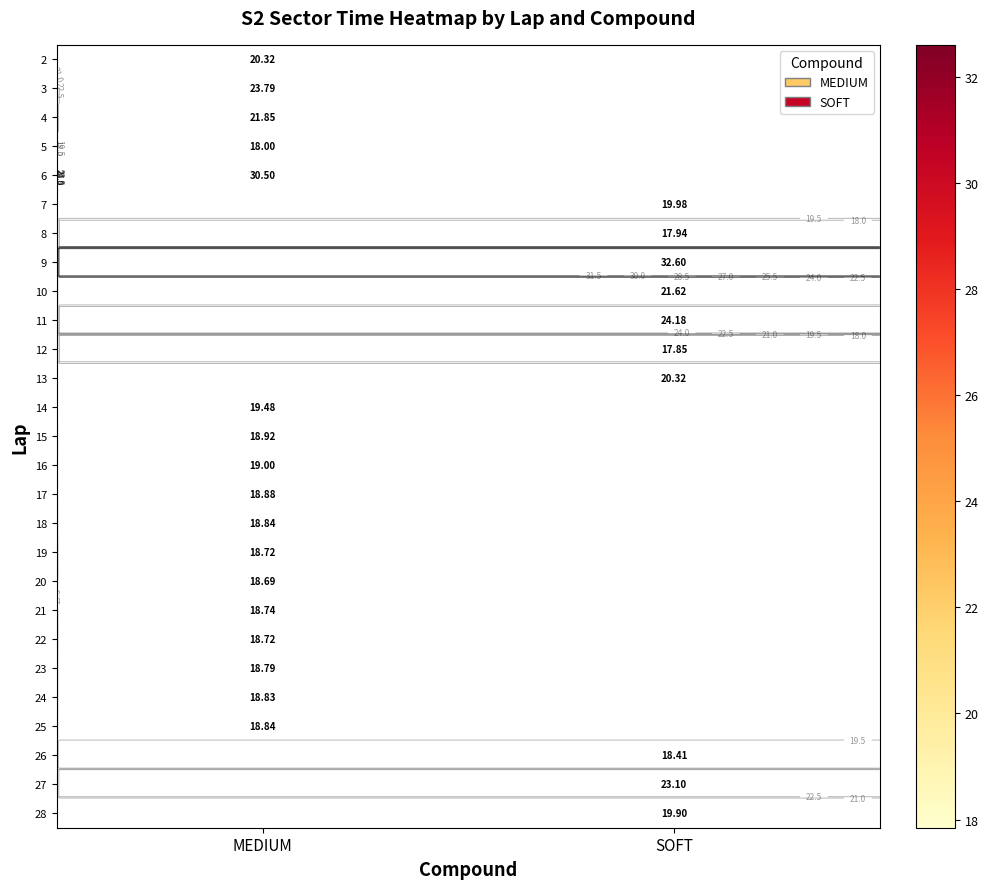

How many series are shown in this chart?

27